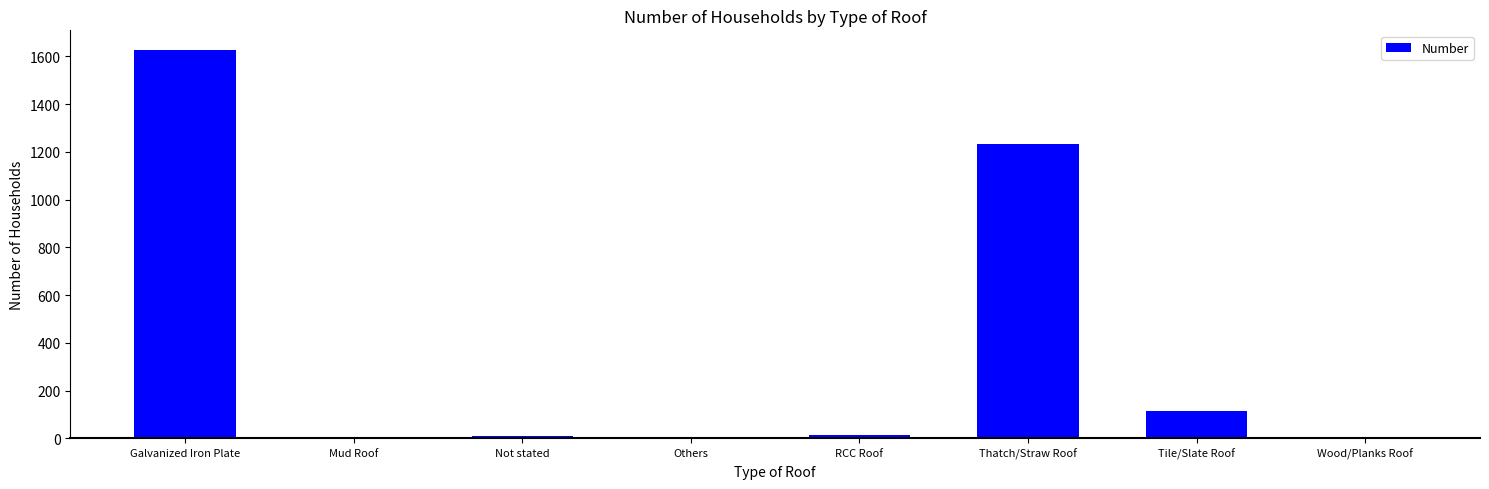

The value at Tile/Slate Roof is 114. True or false?

True